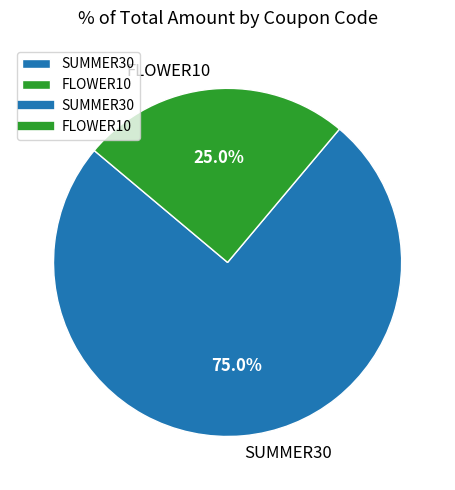

Is there any slice that represents more than half of the pie?

Yes